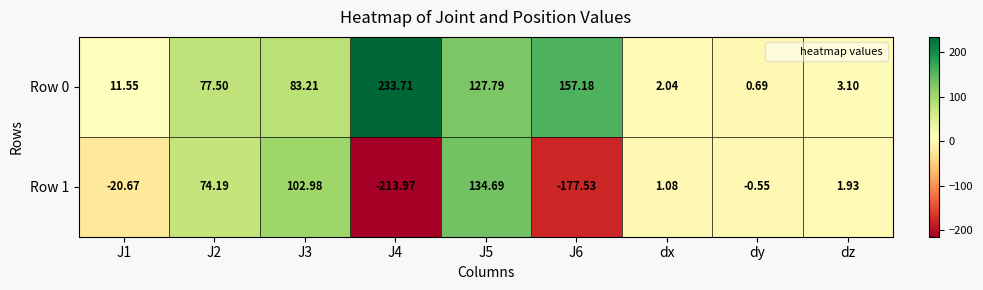

Is the value of Row 0 at dz greater than the value of Row 1 at dx?

Yes